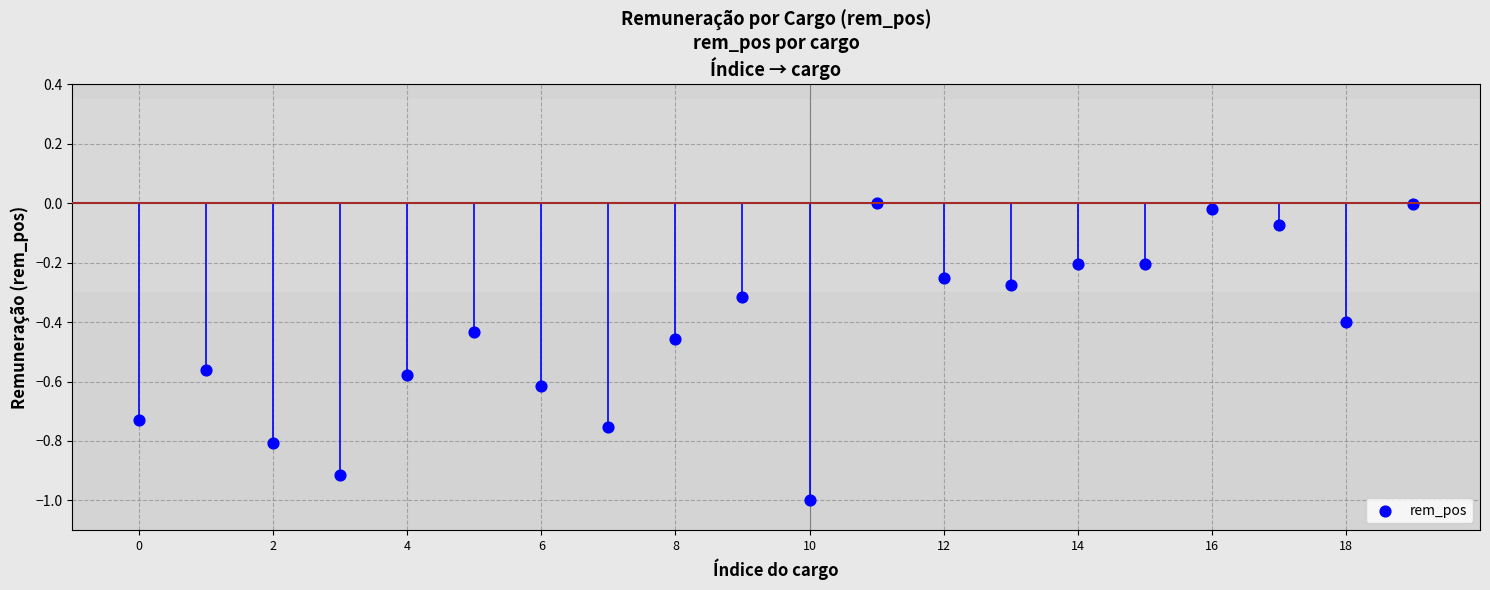

What is the range of Y values (max minus min)?

1.0